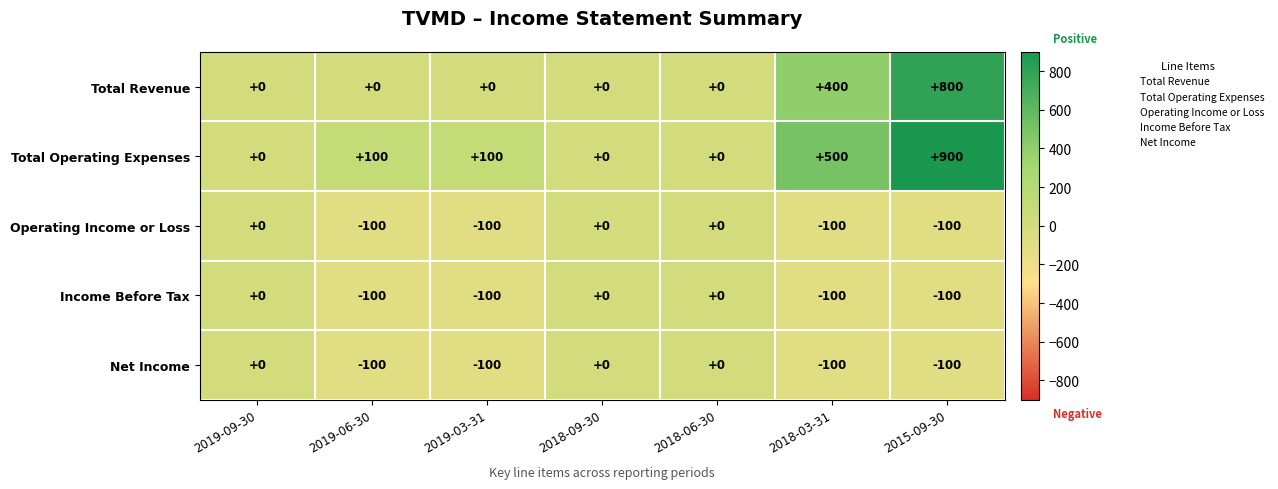

What is the difference between the maximum and minimum values in the Total Operating Expenses series?

900